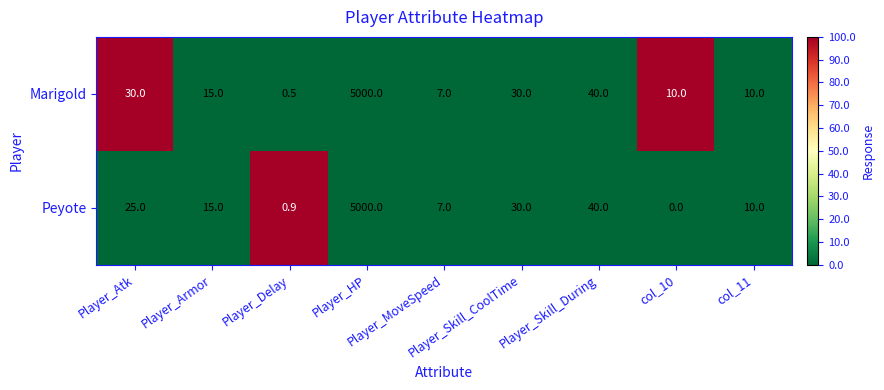

What is the average value of the Marigold series?

571.4